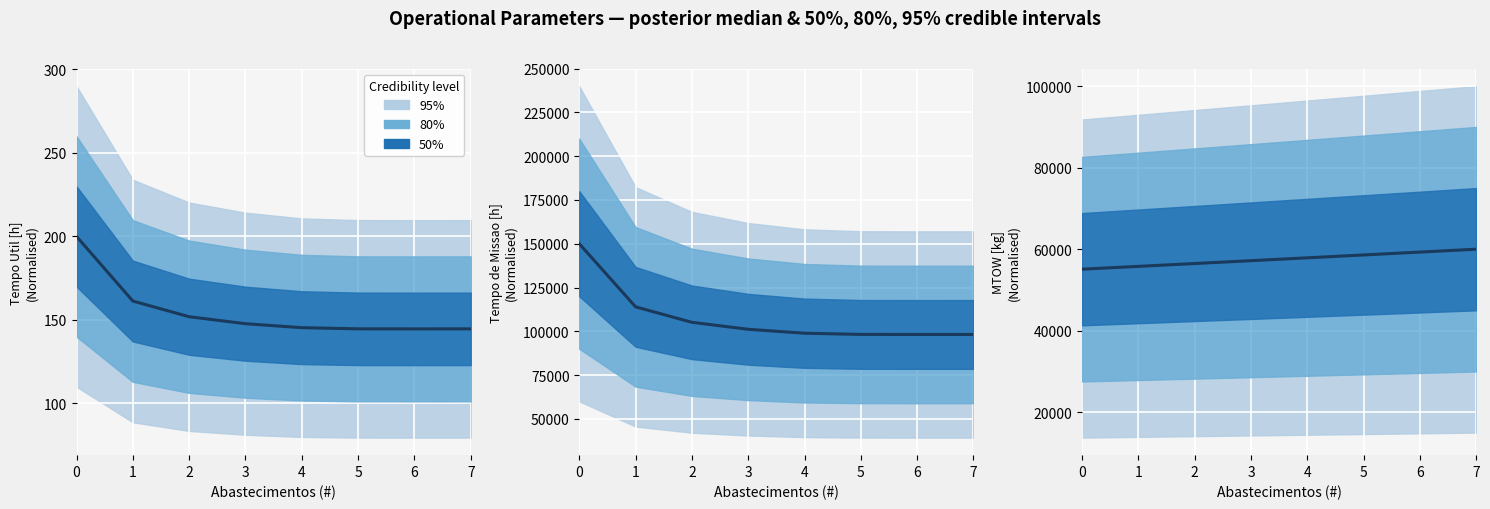

What is the difference between the second highest and minimum values?

4197.2